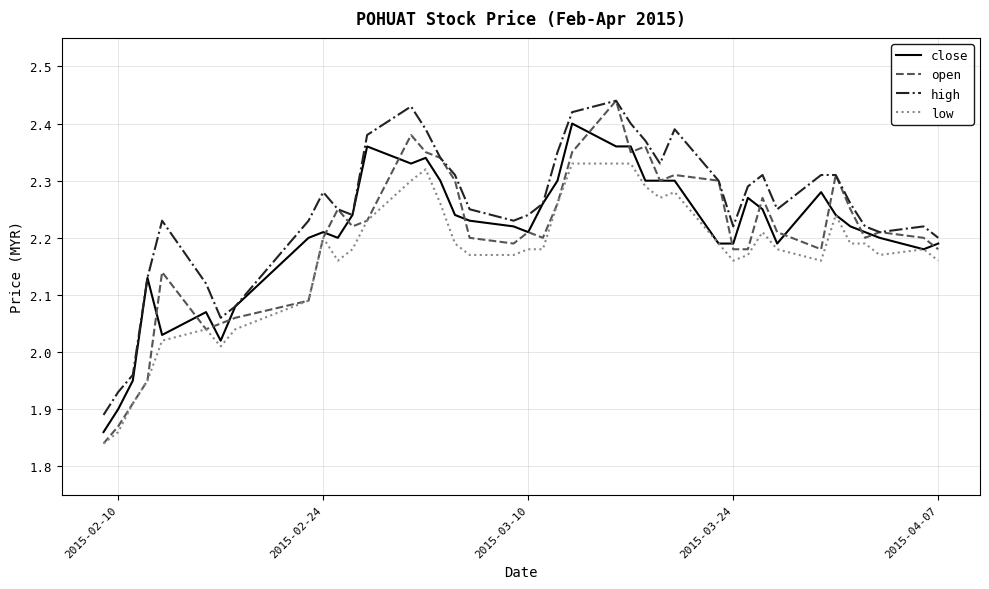

Which series has the widest spread of values?

open